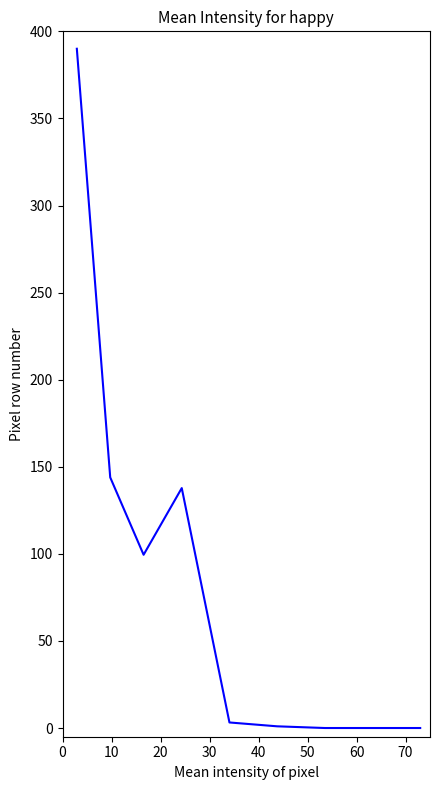

What is the difference between the maximum and minimum values?

390.0